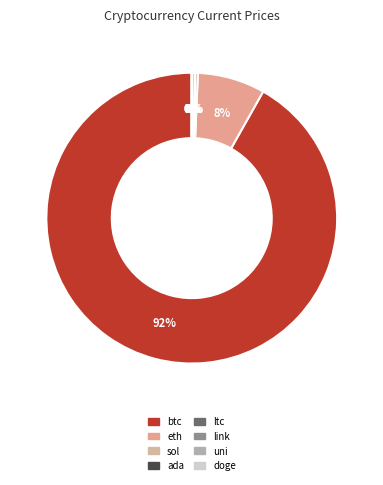

What is the smallest slice in the pie chart?

doge